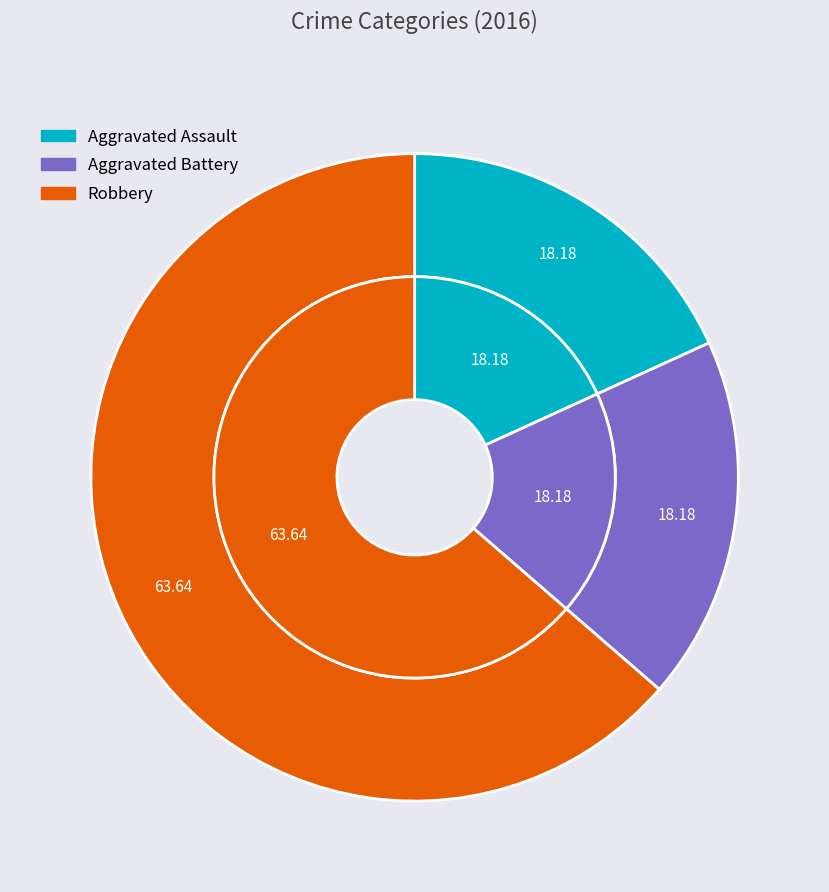

What is the smallest slice in the pie chart?

Aggravated Assault